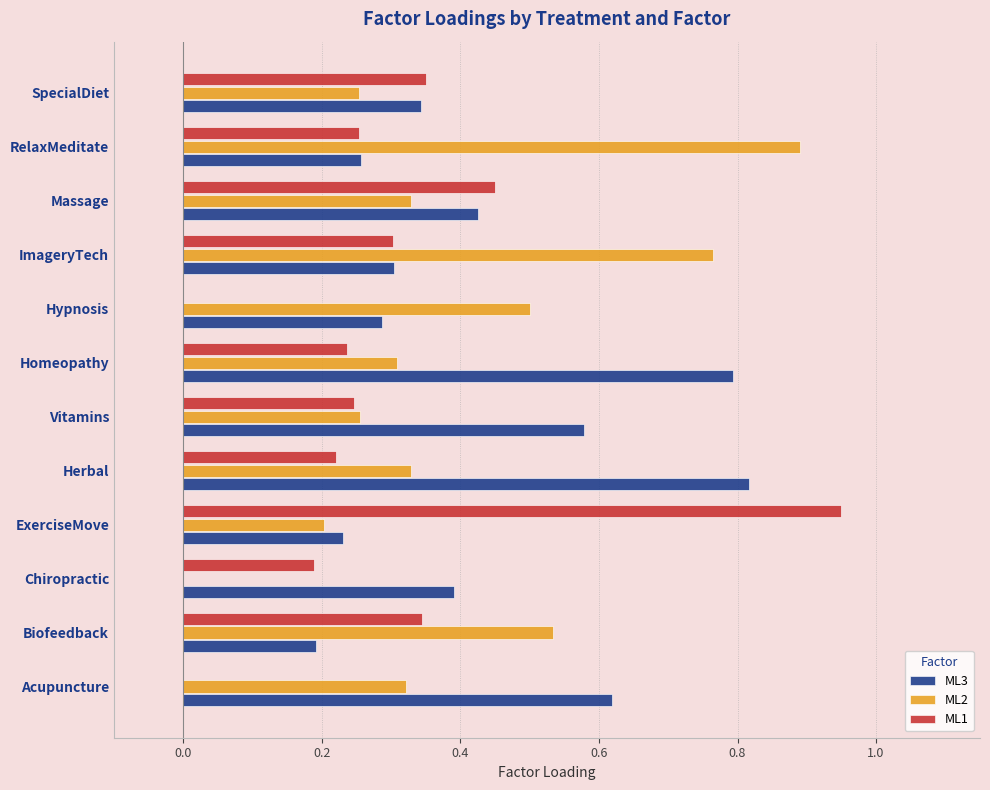

The ML2 series shows 0.7 at Hypnosis. True or false?

False